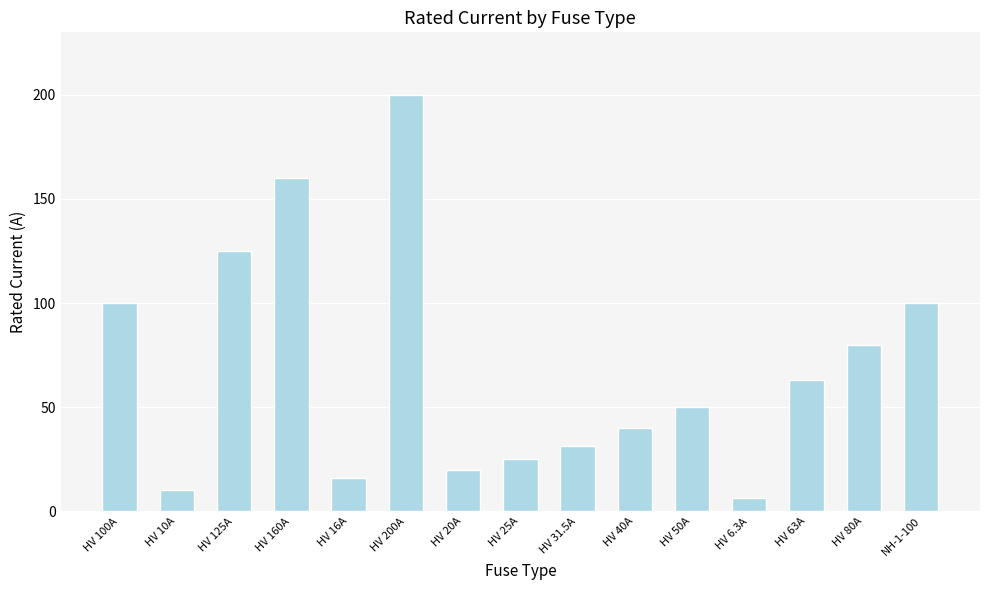

How many bars are there in total?

15